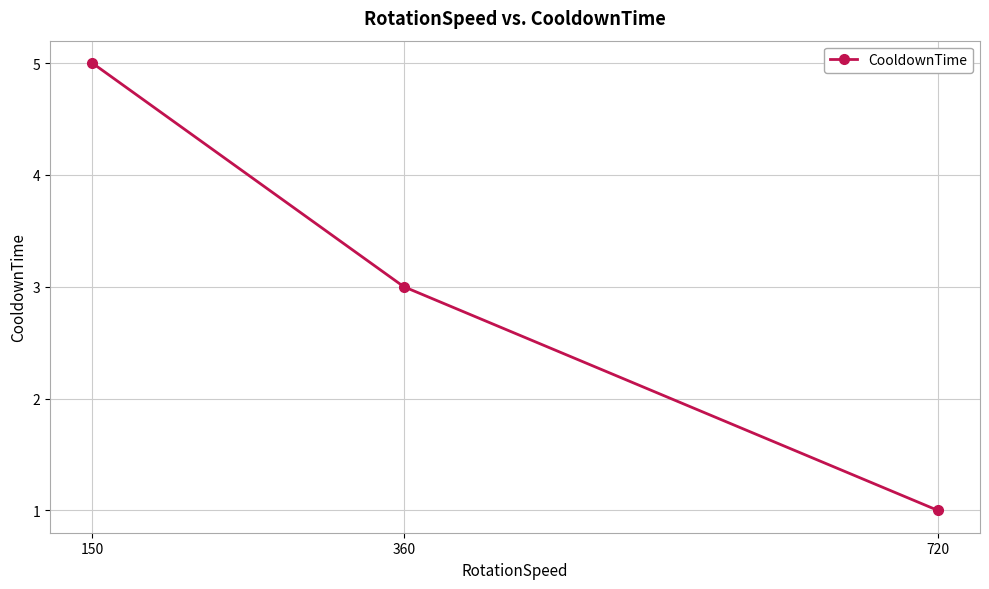

The value at 150 is 5. True or false?

True